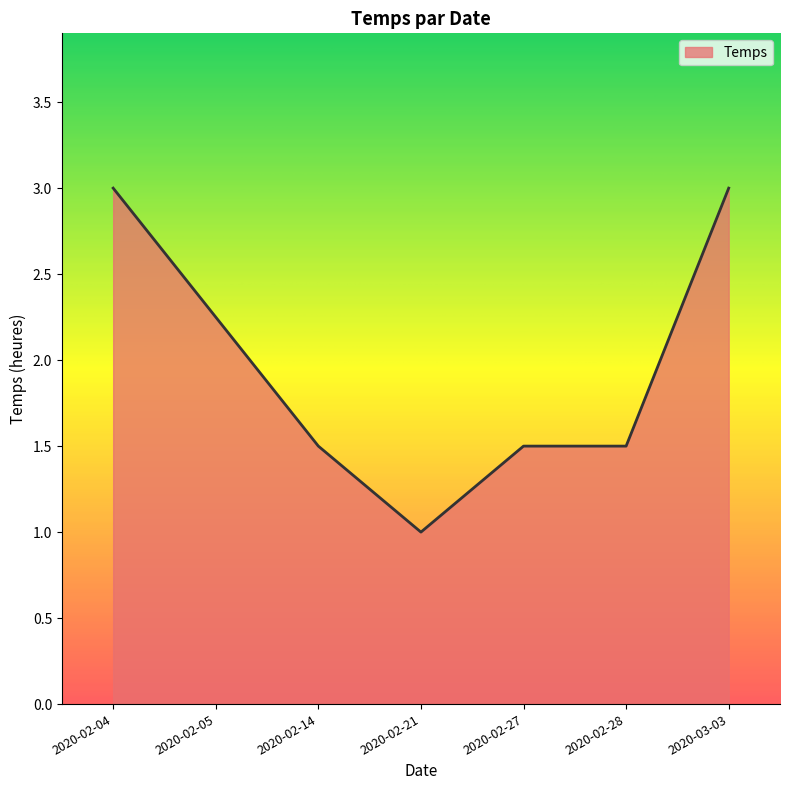

What is the difference between the second highest and second lowest values?

1.5